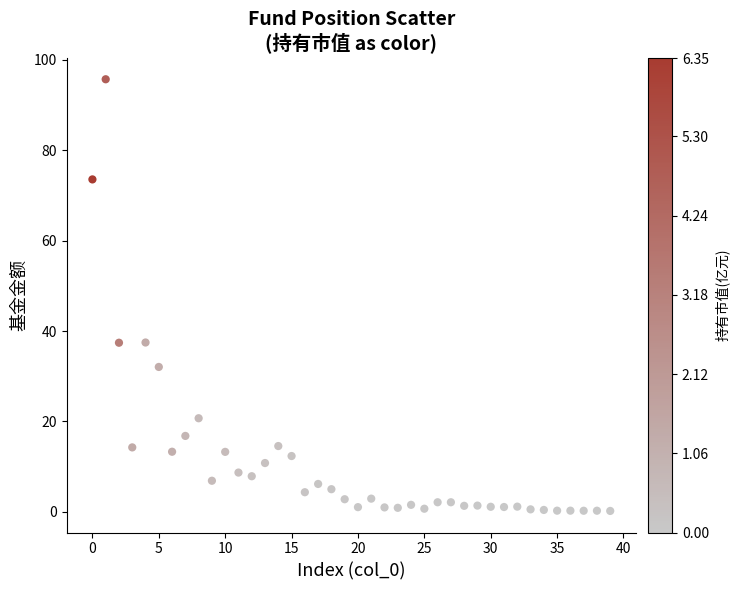

What is the range of X values (max minus min)?

39.0